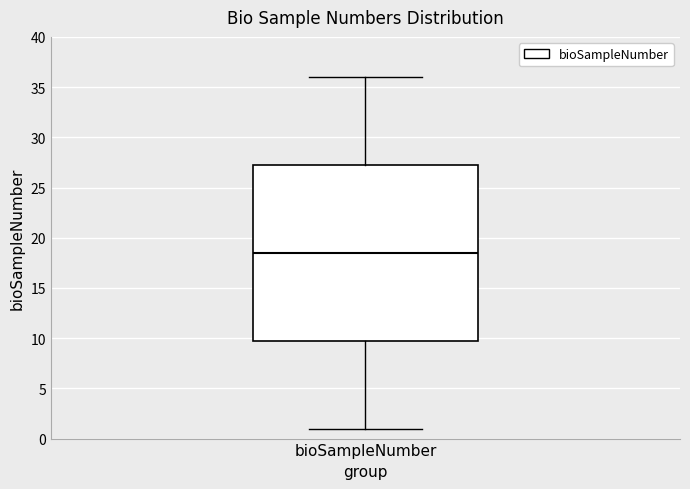

Where does the median line of the box for bioSampleNumber sit on the y-axis? The values are not printed on the chart, so give them approximately, as read against the axis.

18.5